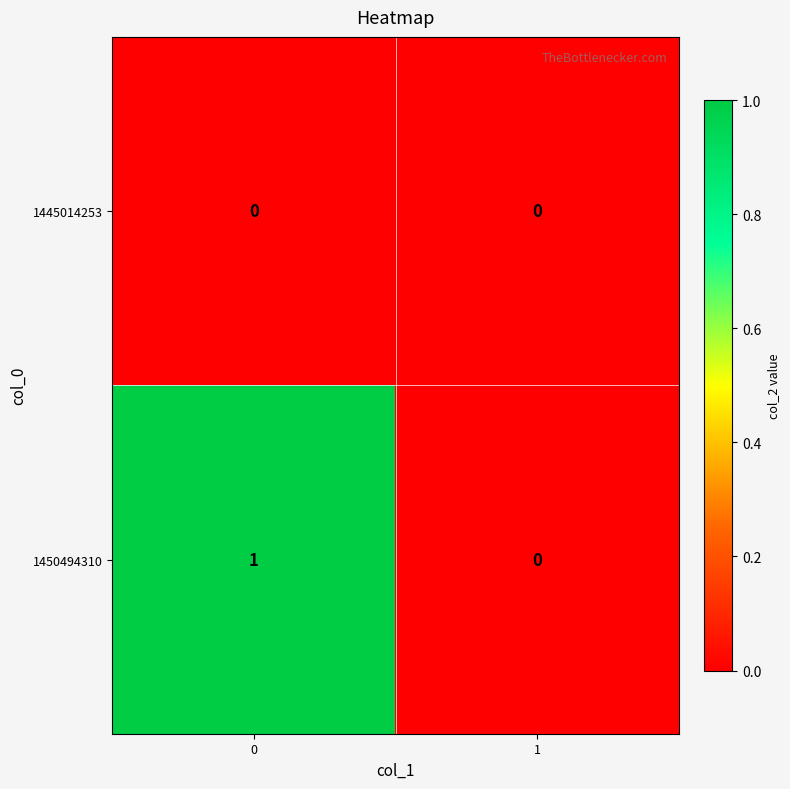

Reading left to right, transcribe all the data shown in this chart.

1445014253: 0	0
1450494310: 1	0